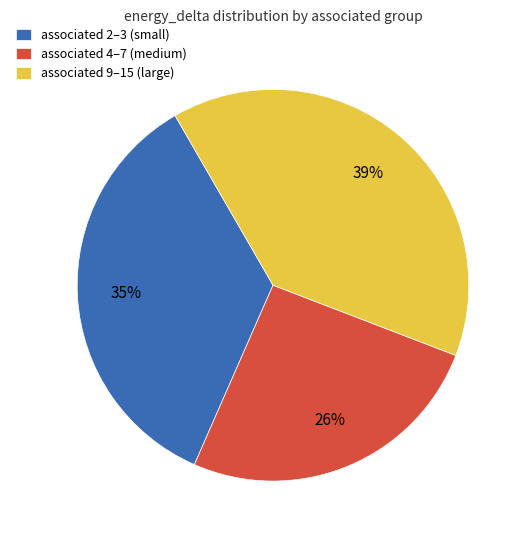

To the nearest percent, what is the combined percentage of associated 9–15 (large) and associated 2–3 (small)?

74%